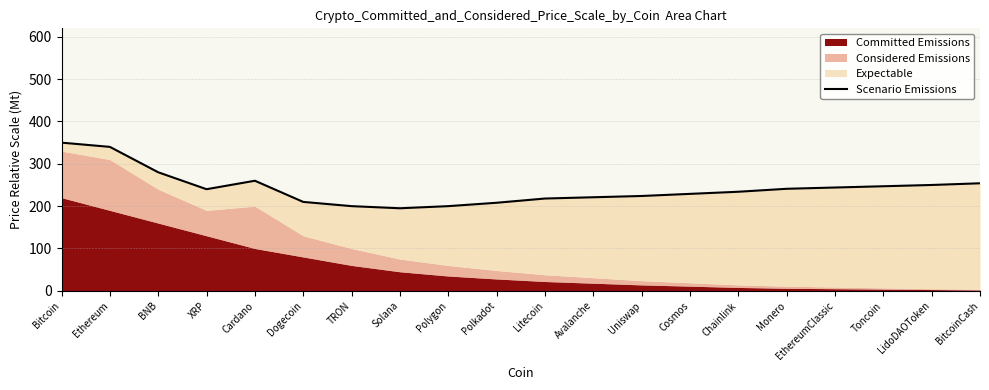

Where is the data nearest to the value 272?

BNB